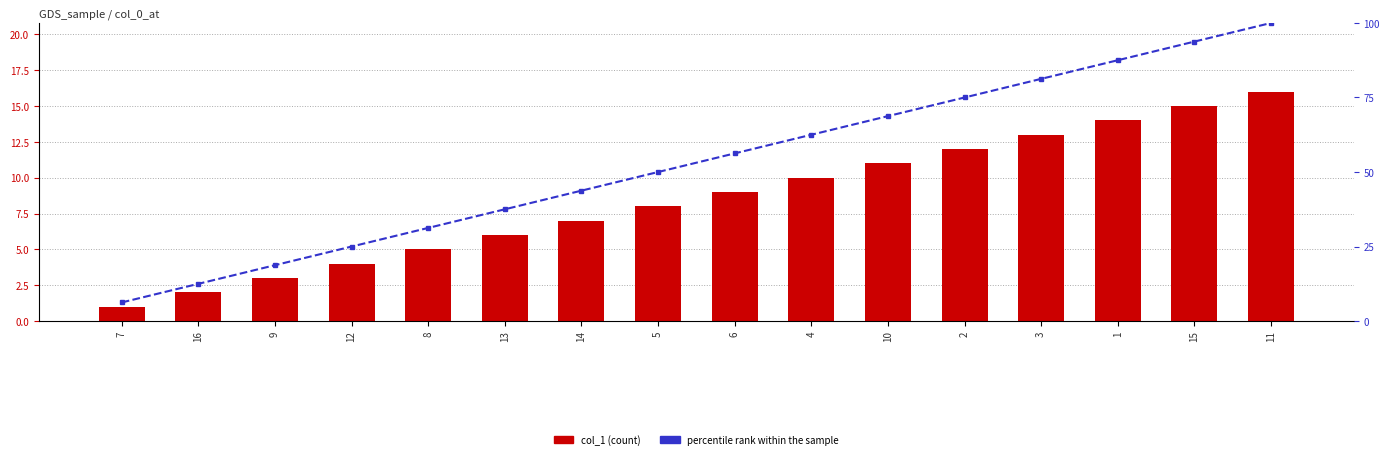

What is the minimum value shown in the chart?

1.0